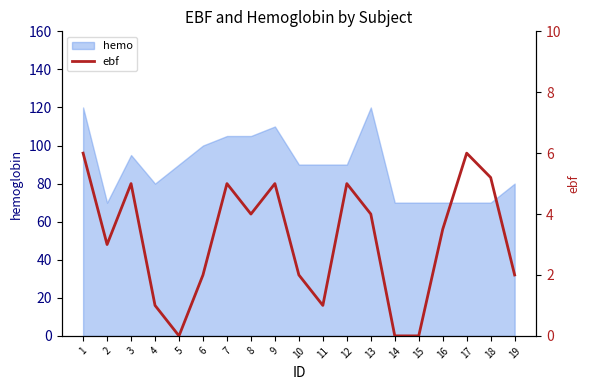

Reading left to right, extract all data points from this chart.

6.0	3.0	5.0	1.0	0.0	2.0	5.0	4.0	5.0	2.0	1.0	5.0	4.0	0.0	0.0	3.5	6.0	5.2	2.0